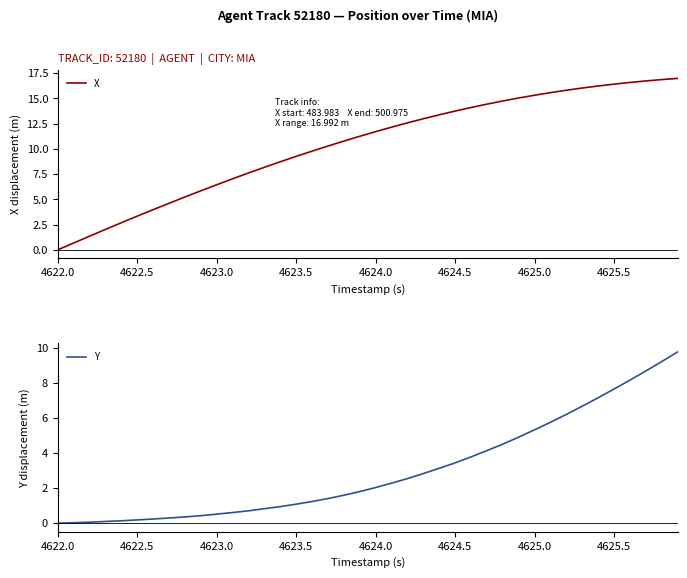

What is the difference between the maximum and minimum values in the Y series?

9.8